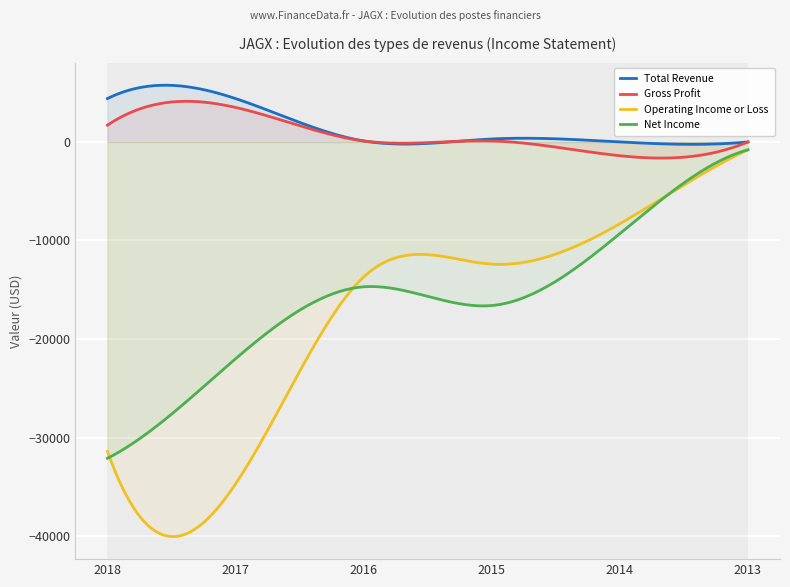

What is the value of the Operating Income or Loss point at the 6th from the left?

-800